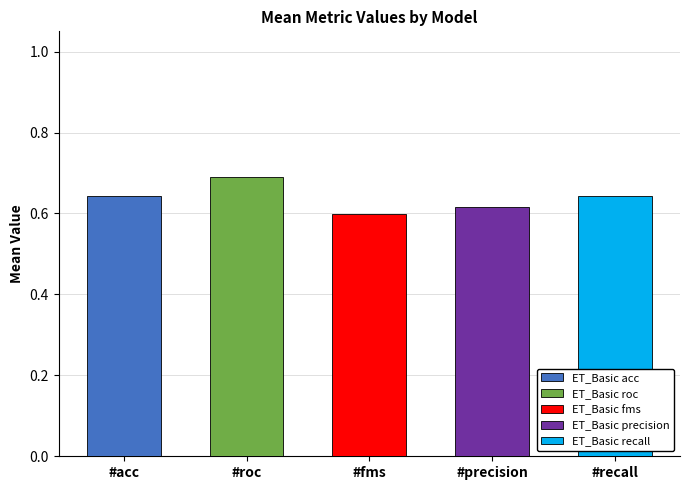

The chart shows a value of 0.3 at recall. True or false?

False